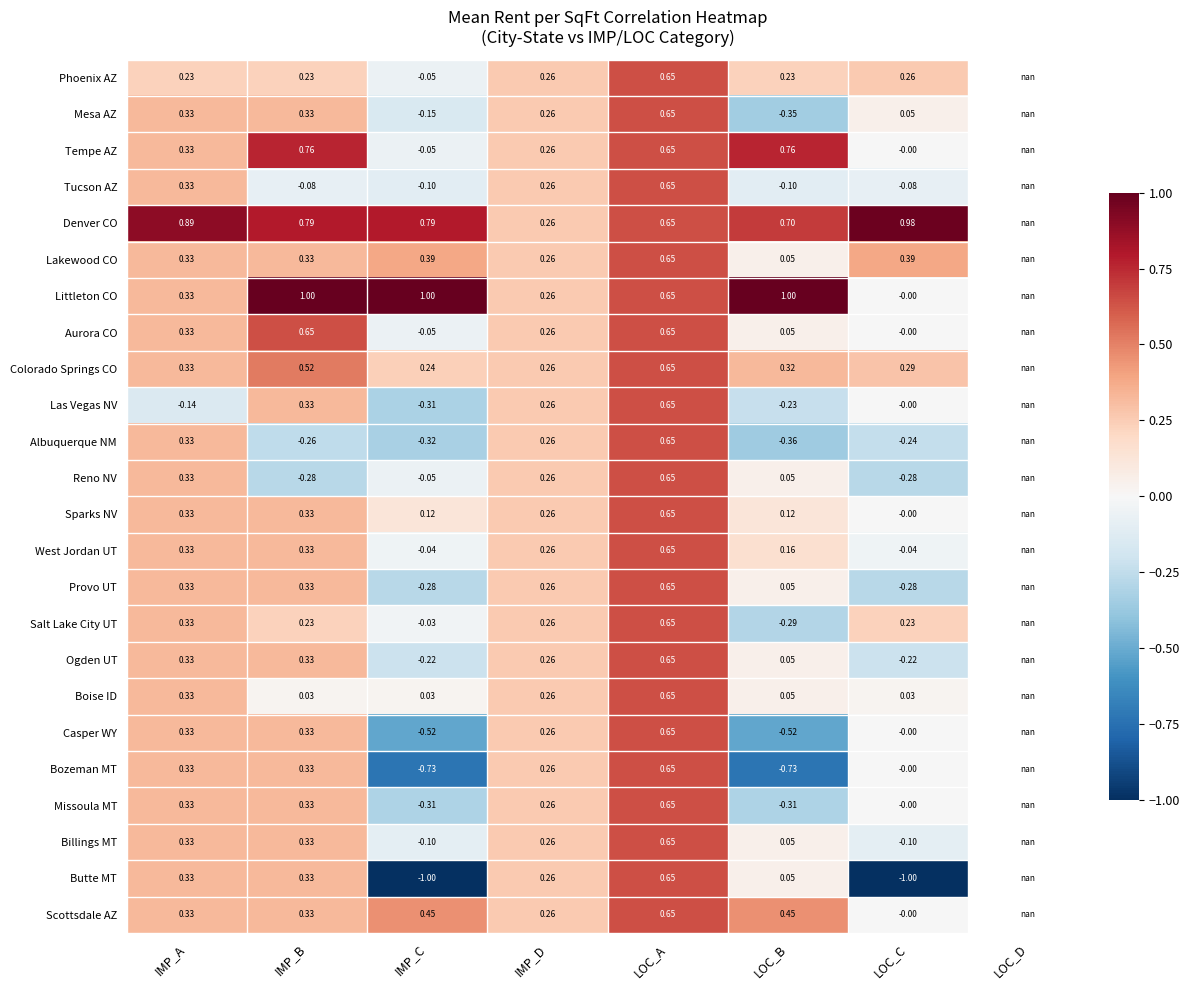

Which series changed the most between IMP_B and IMP_C?

Butte MT